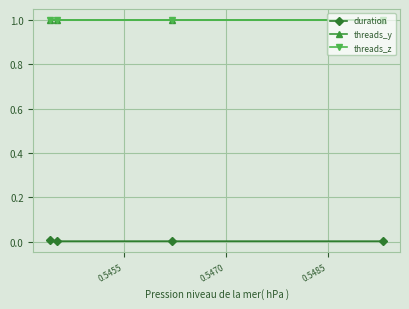

True or false: threads_z and duration intersect in this chart.

False